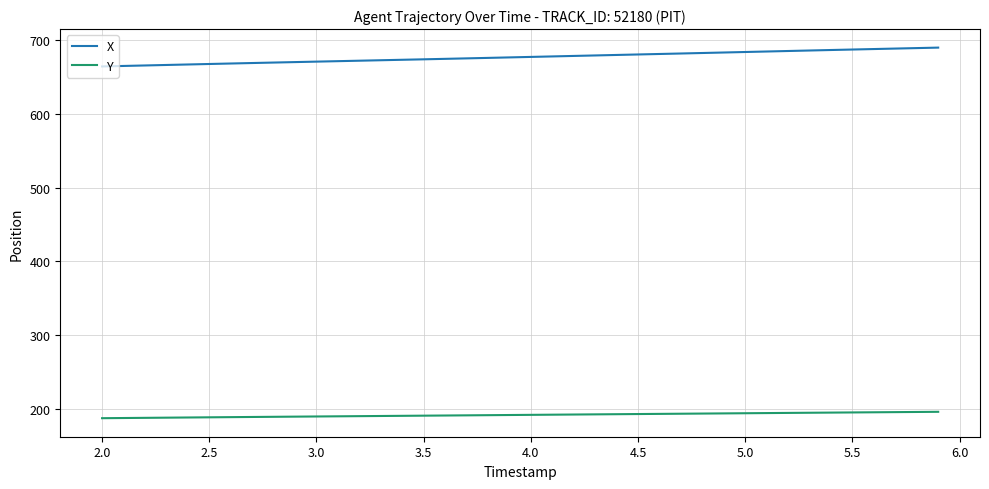

List the series in order of their overall mean, lowest first.

Y, X